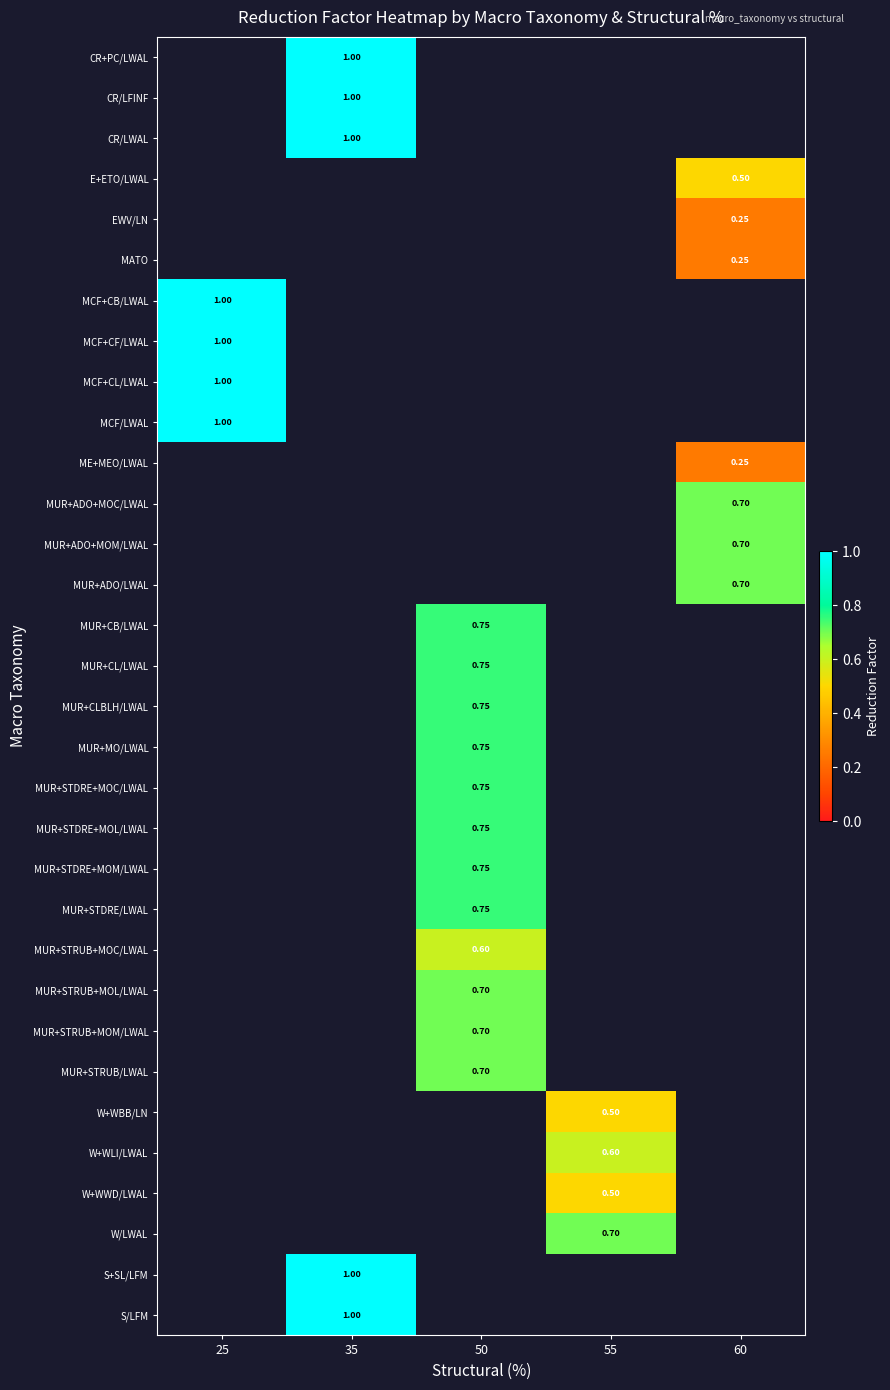

Is the value of CR+PC/LWAL at 60 greater than the value of MUR+STDRE+MOM/LWAL at 25?

No